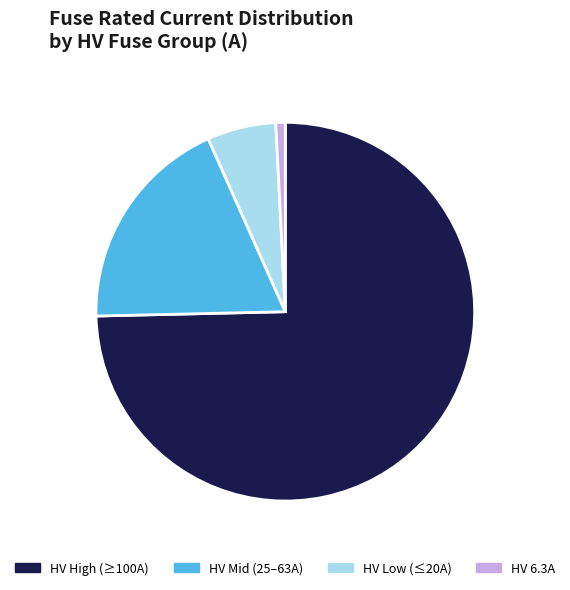

Is it true that HV Low (≤20A) is 1% of the pie?

False